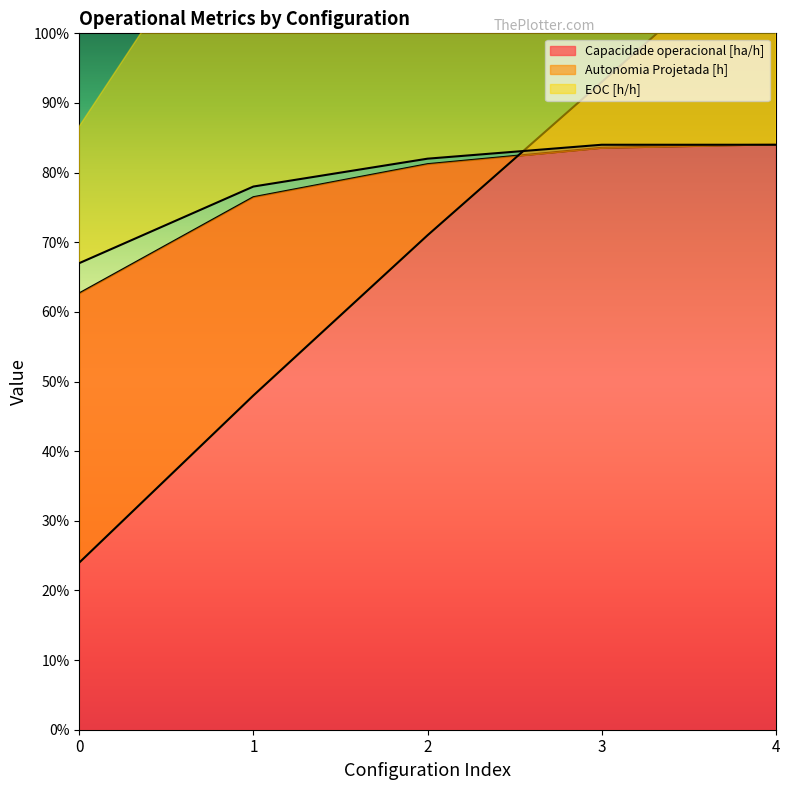

Which has a higher value, 1 or 2?

2